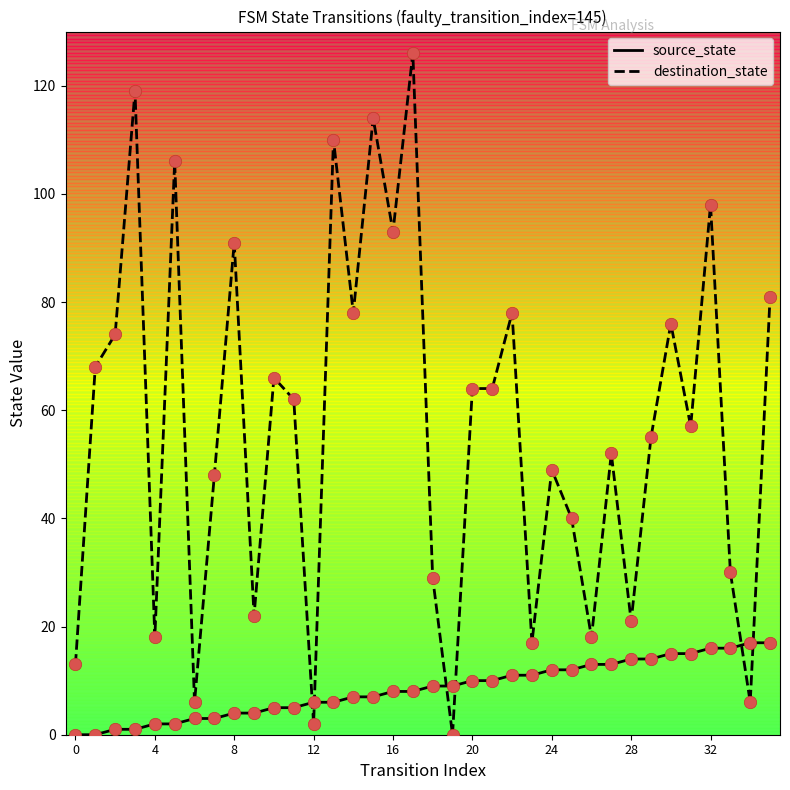

Which series has the widest spread of values?

destination_state